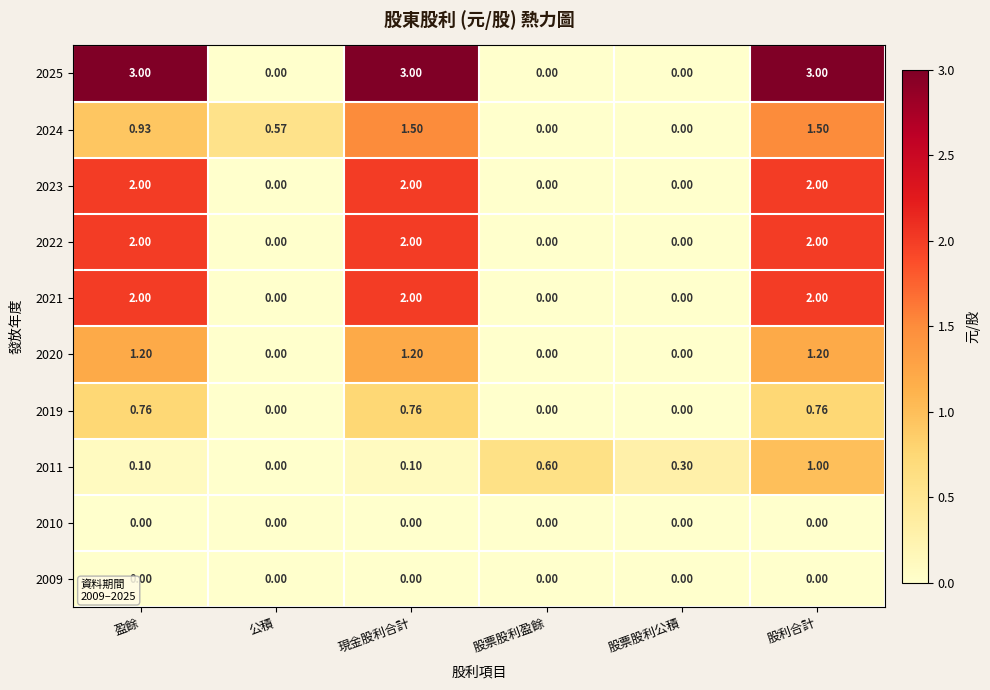

Rank the series by their maximum value, from lowest to highest.

2010, 2009, 2019, 2011, 2020, 2024, 2023, 2022, 2021, 2025